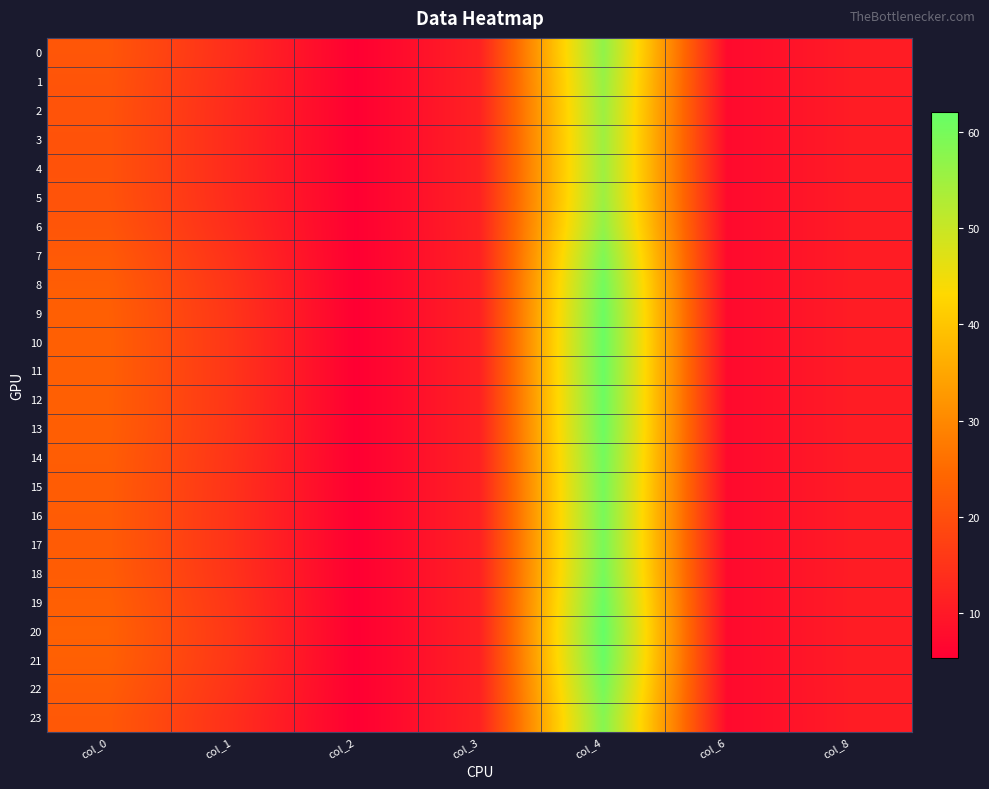

Which series has the largest total across all categories?

20